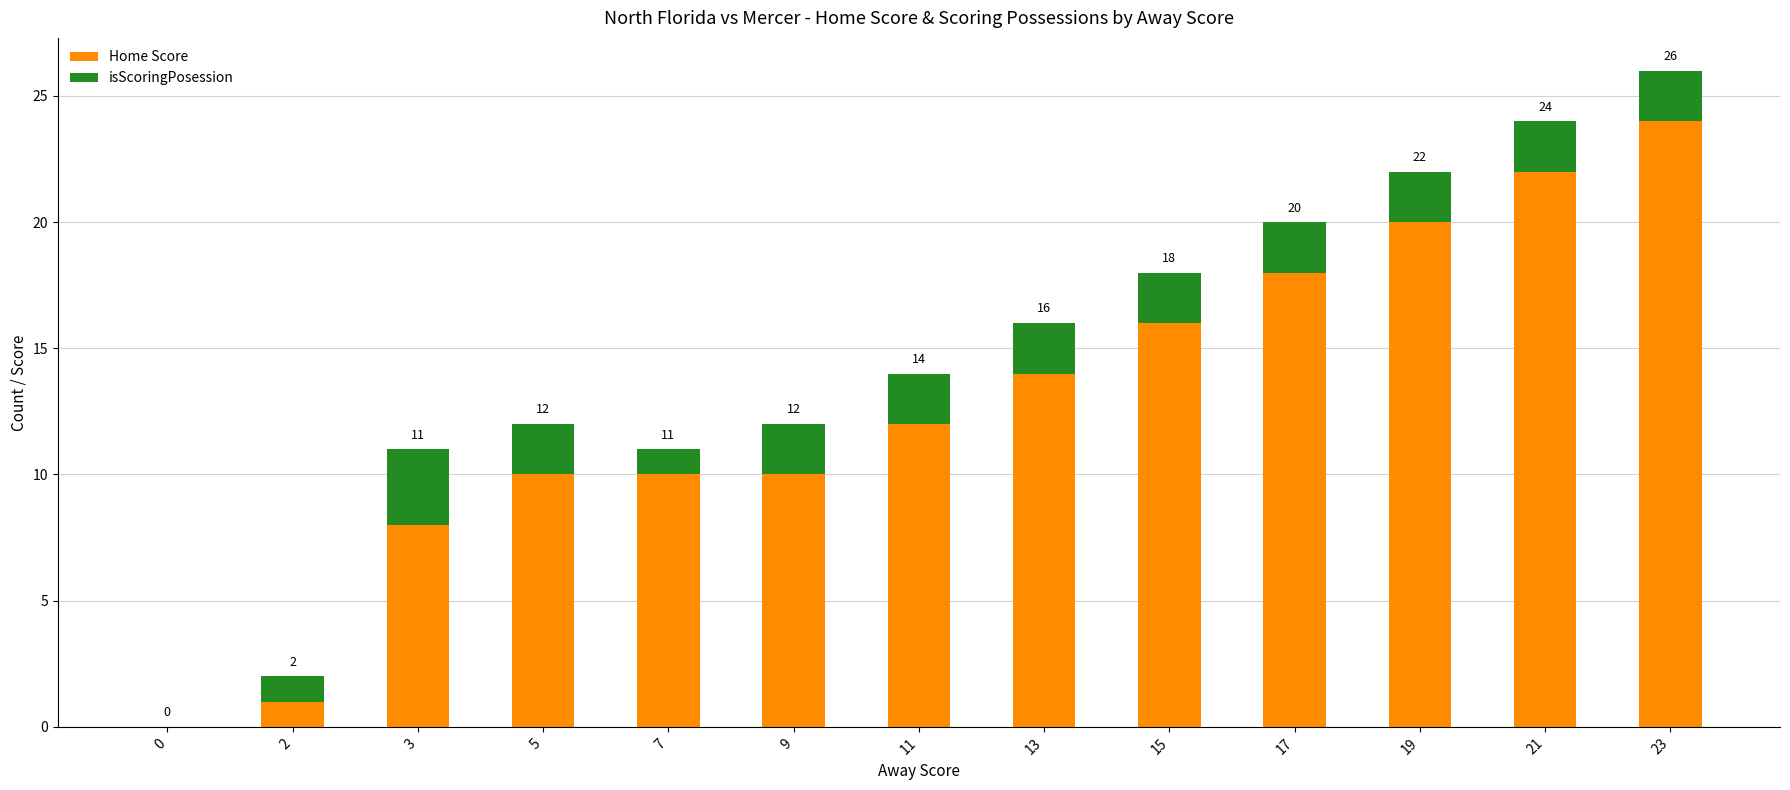

Where is Home Score nearest to the value 12?

11